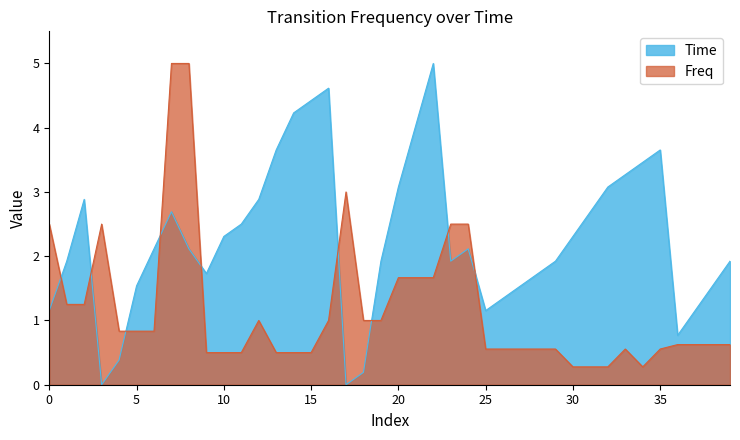

True or false: Freq and Time cross at least once.

True